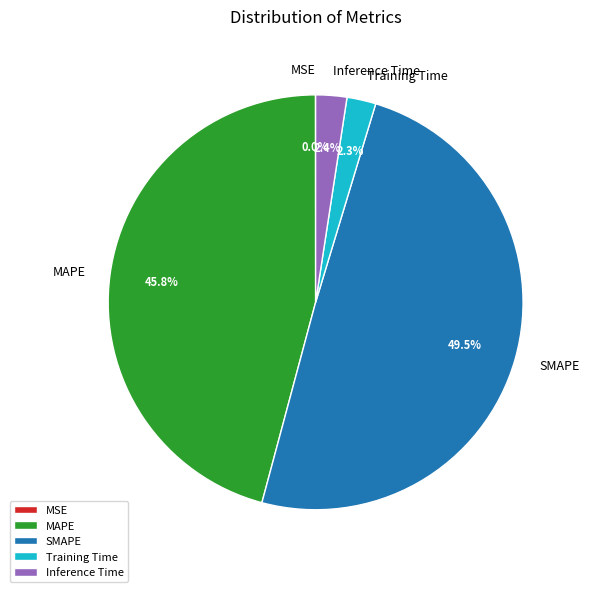

To the nearest percent, what is the difference between the MAPE and Training Time slice percentages?

44%